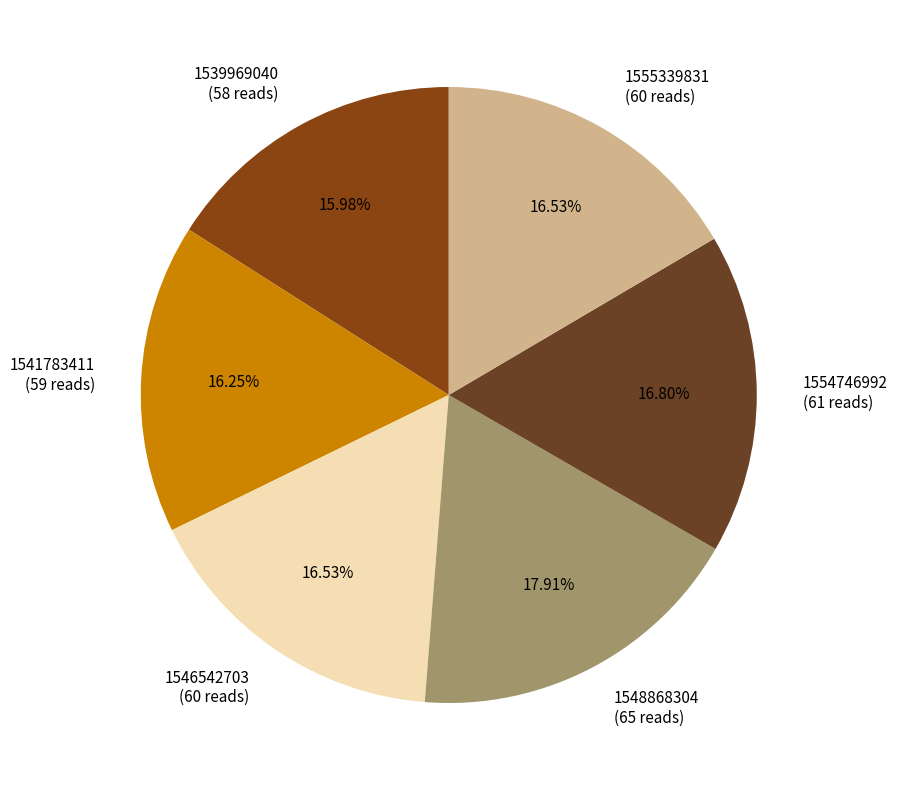

Approximately how many times larger is the value at 1548868304 compared to 1554746992?

1.1